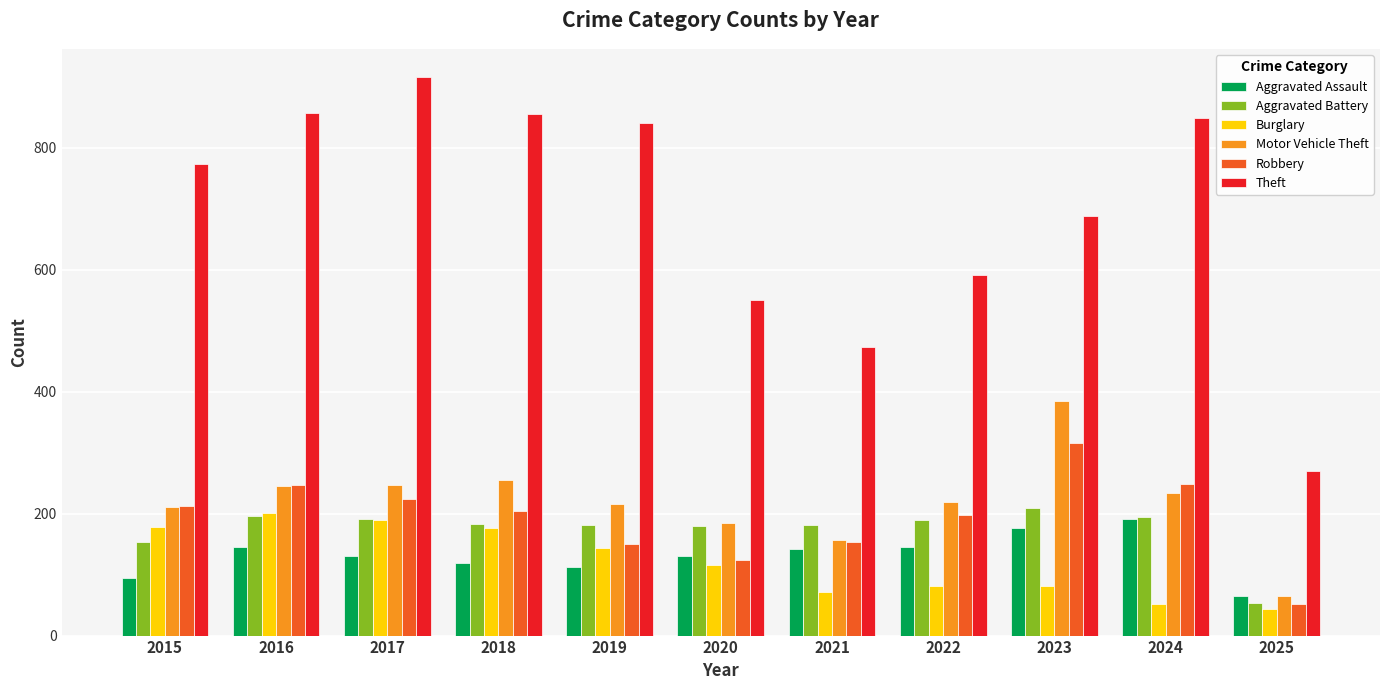

What is the average value of the Robbery series?

193